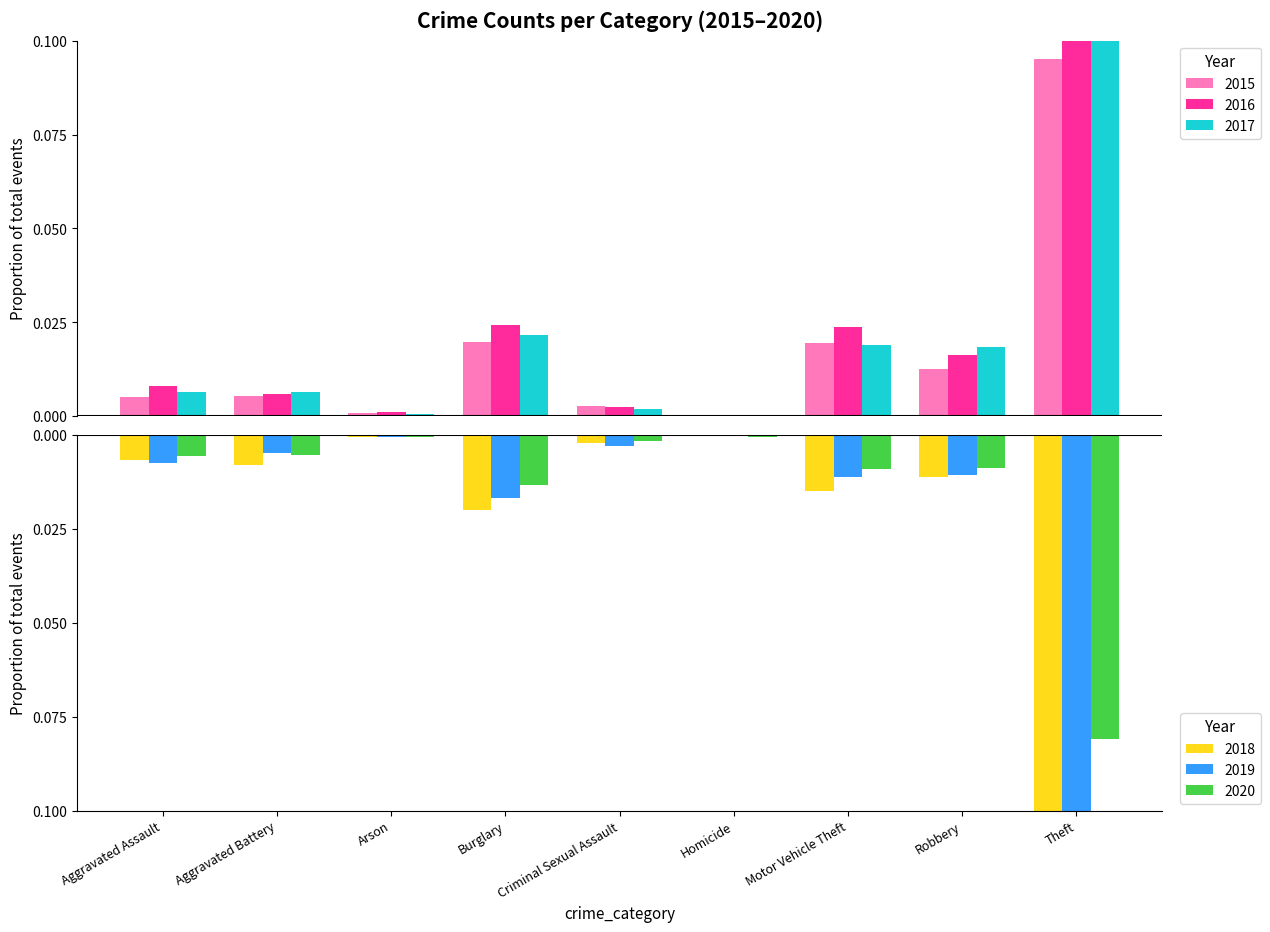

At Motor Vehicle Theft, list the series in order from largest to smallest.

2016, 2015, 2017, 2020, 2019, 2018